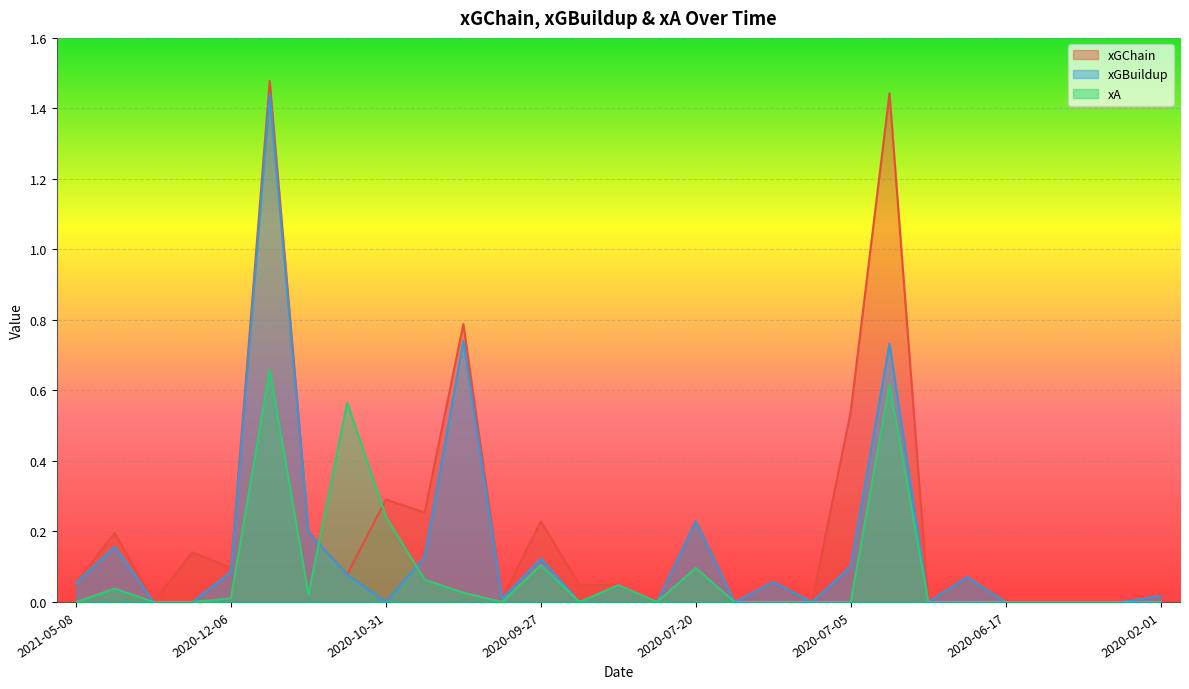

Which series has the largest total across all categories?

xGChain